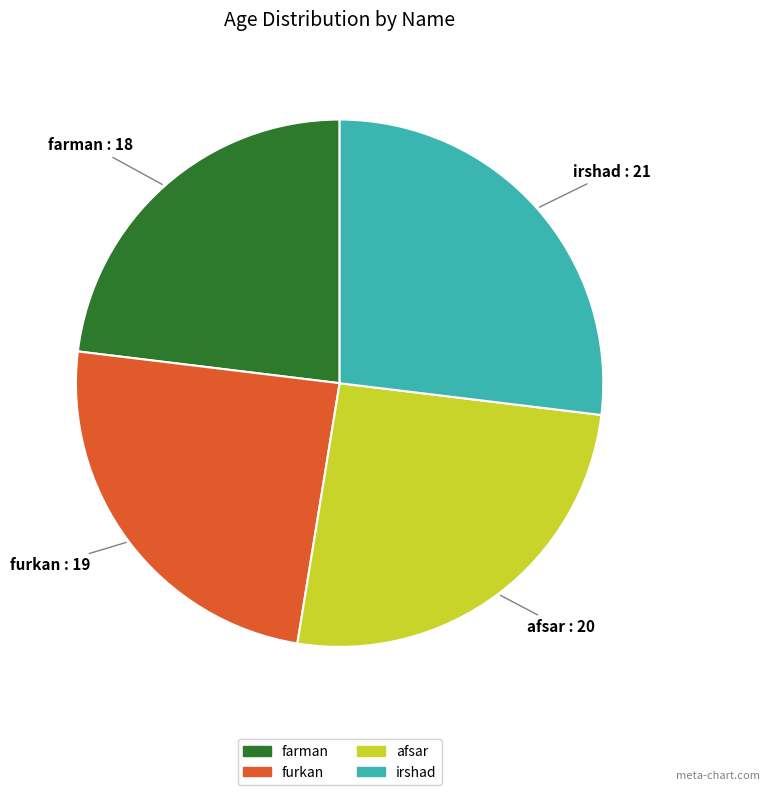

The afsar slice represents 26% of the pie. True or false?

True